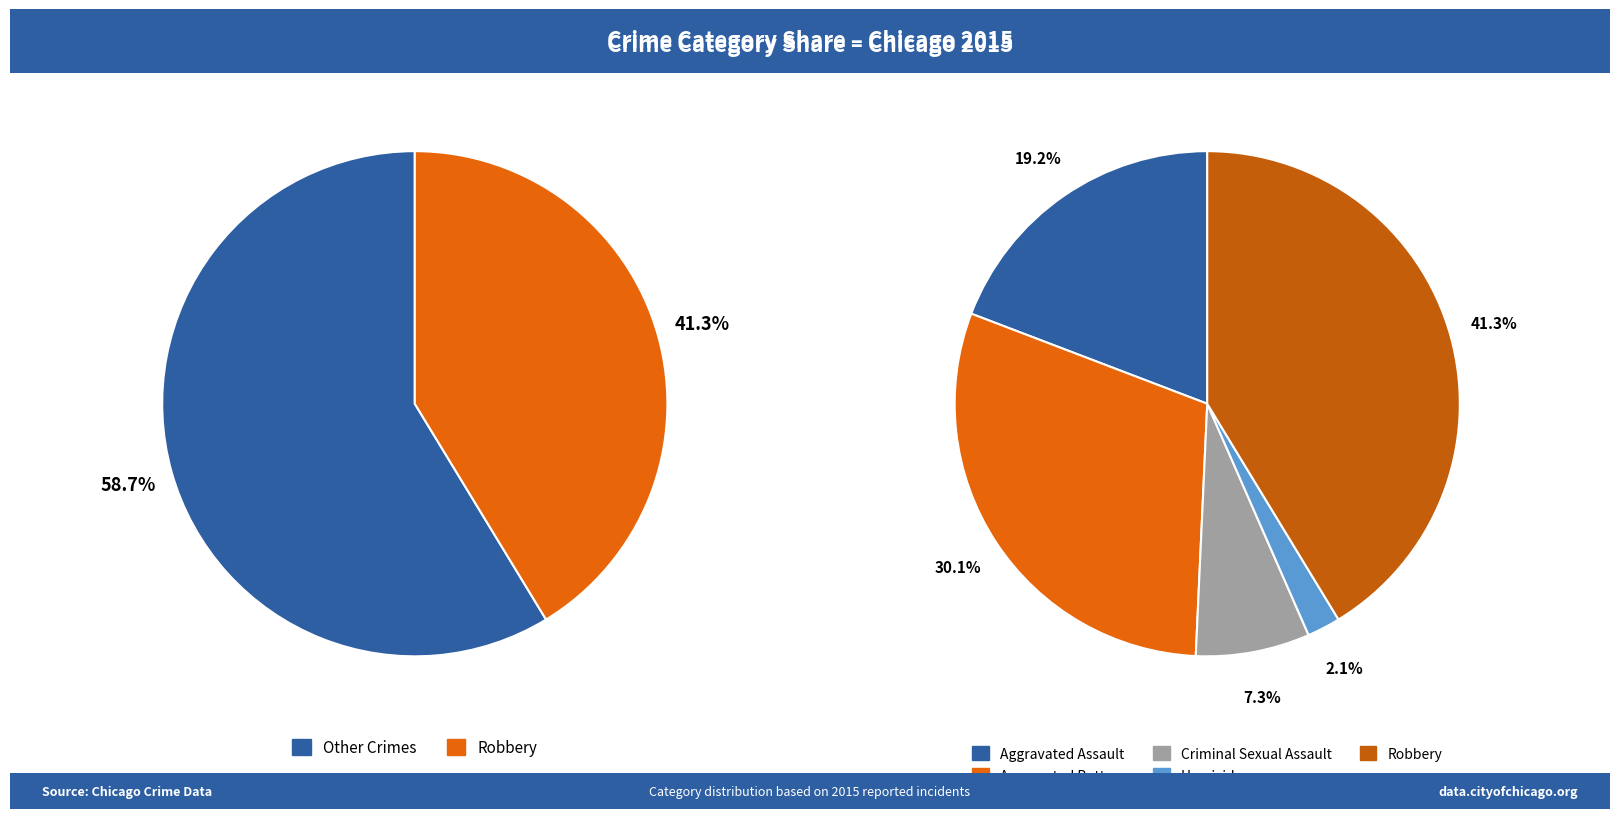

Is it true that Aggravated Battery is 17% of the pie?

False